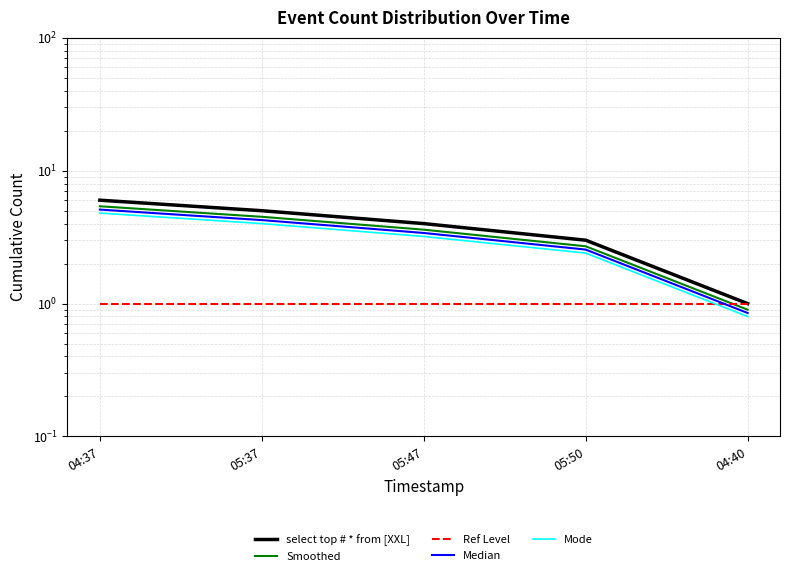

Rank the series at 05:50 from highest to lowest value.

select top # * from [XXL], Smoothed, Median, Mode, Ref Level